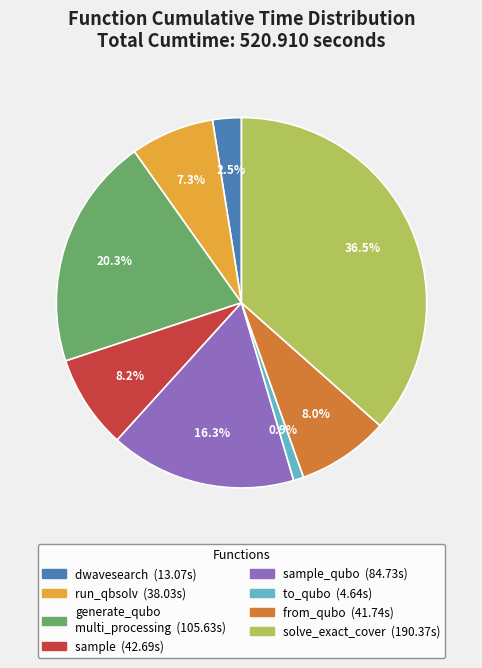

Is there any slice that represents more than half of the pie?

No